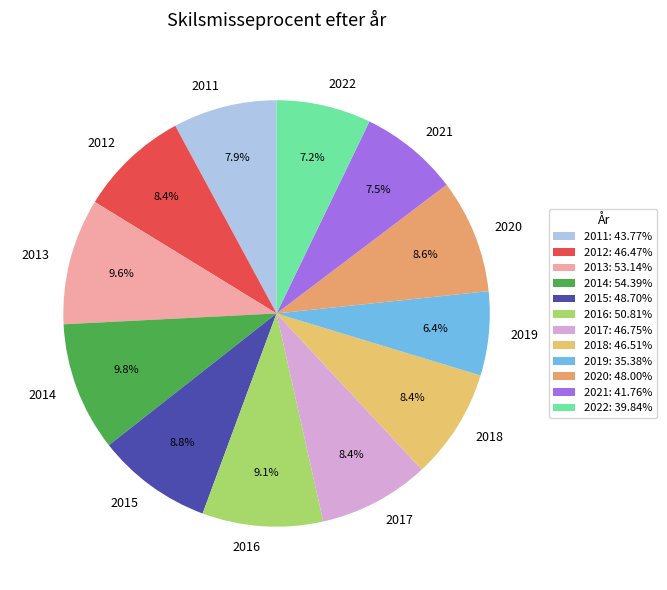

What portion of the pie excludes 2013?

90.4%